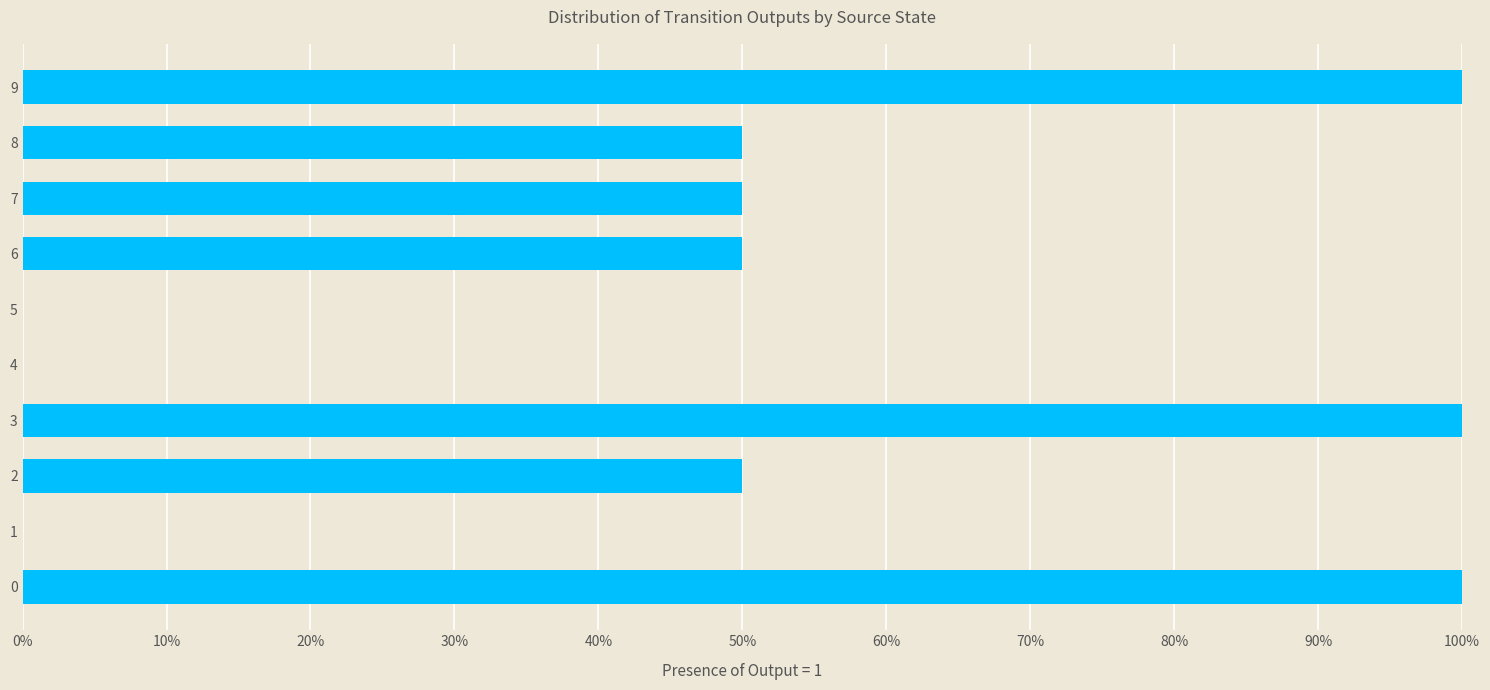

How many bars are there in total?

10